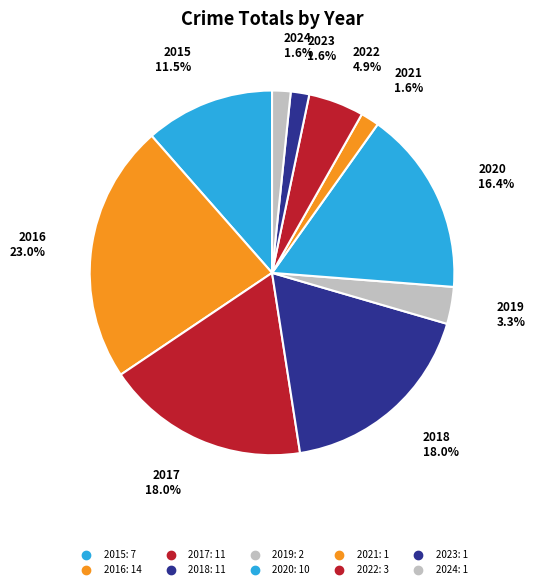

Is it true that 2020 is 16% of the pie?

True